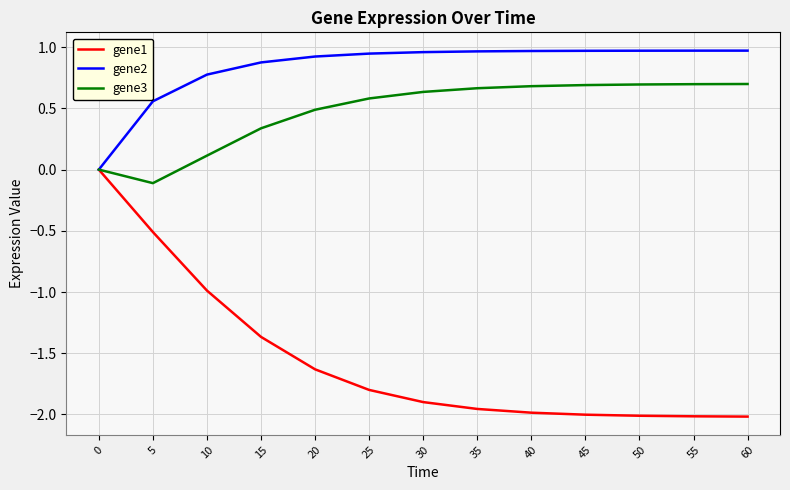

What are all the series names shown in the legend?

gene1, gene2, gene3